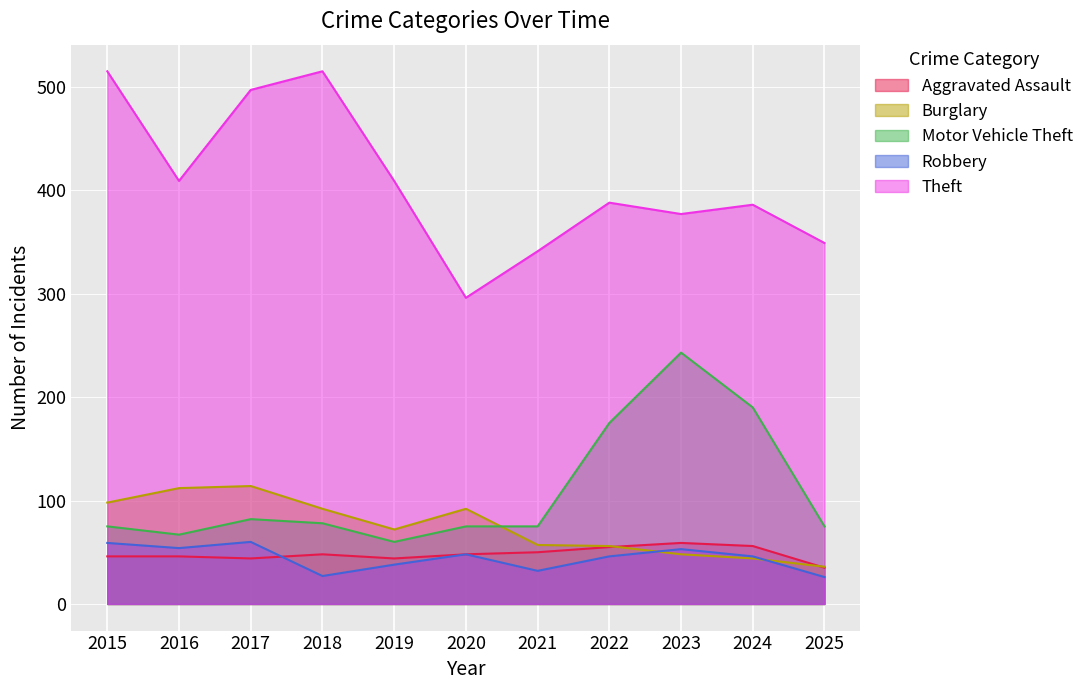

Is it true that Aggravated Assault equals 46 at 2016?

True